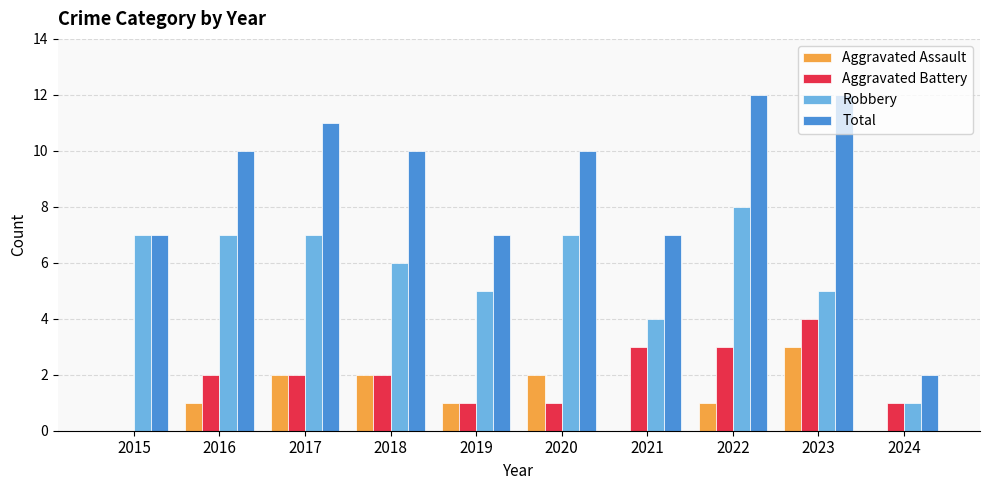

What is the total value across all series at 2018?

20